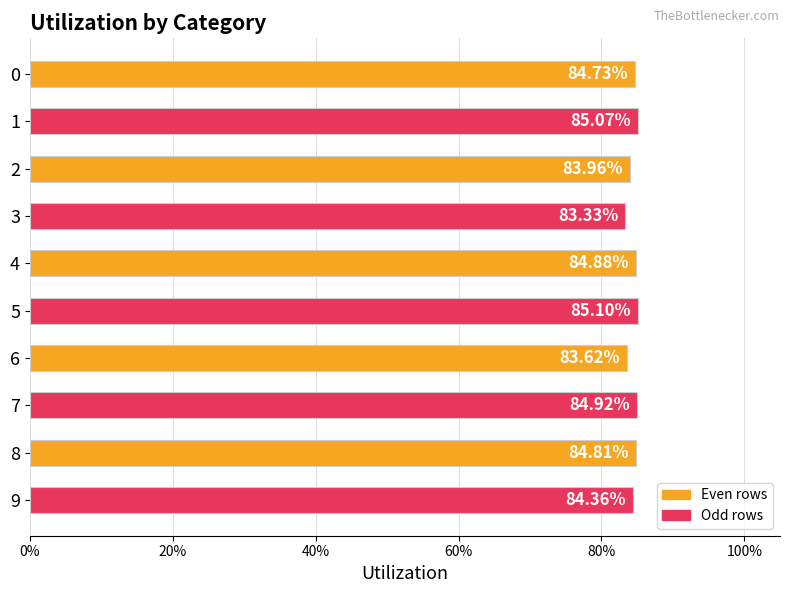

Are the bars grouped side by side (vs. stacked)?

No